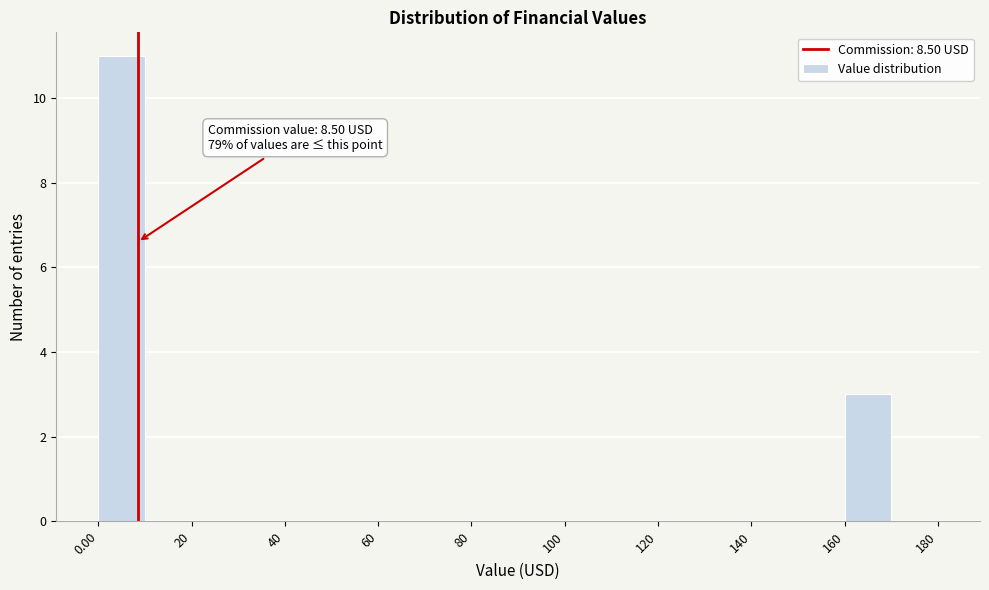

Which range on the x-axis has the tallest bar?

0 to 10